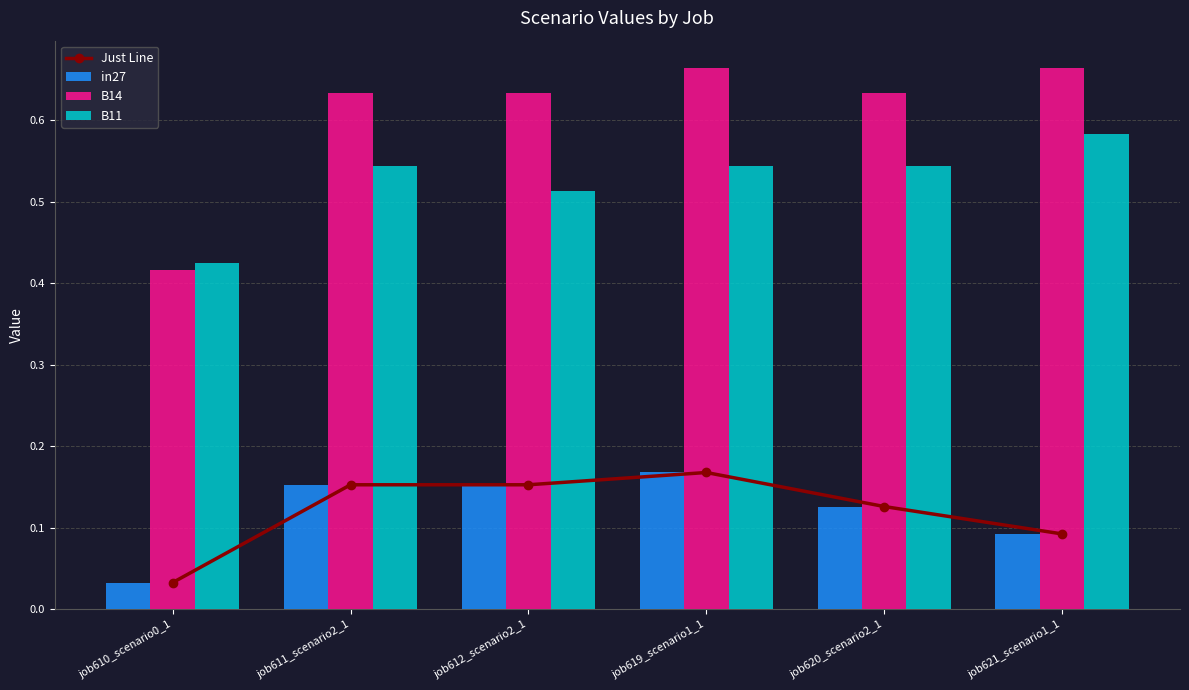

How many data points does each series have?

6